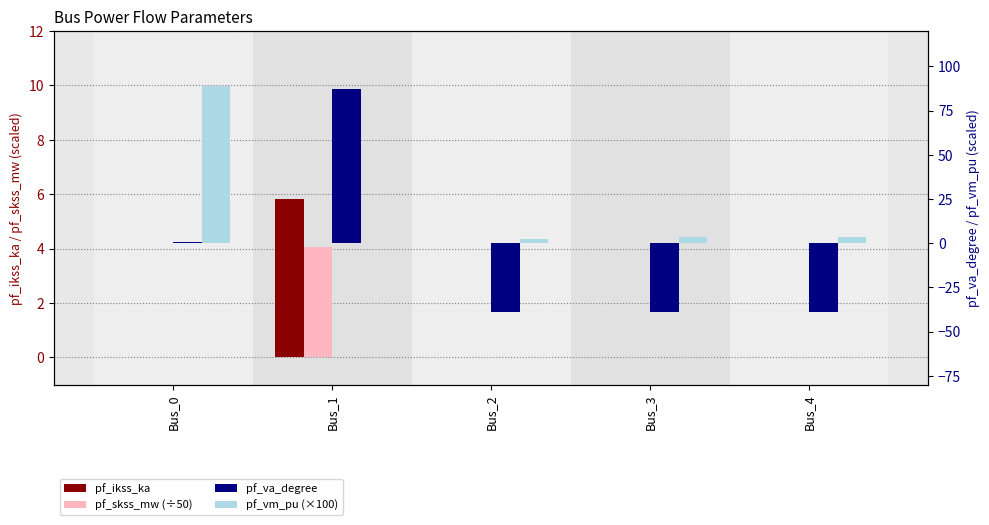

List the labels in order of pf_skss_mw (÷50) value, largest first.

Bus_1, Bus_0, Bus_2, Bus_3, Bus_4